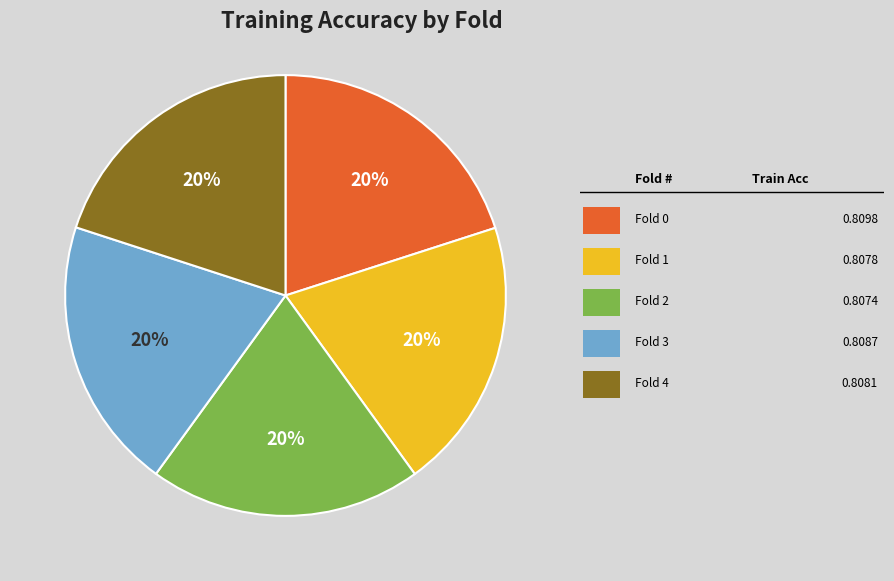

Is there any slice that represents more than half of the pie?

No